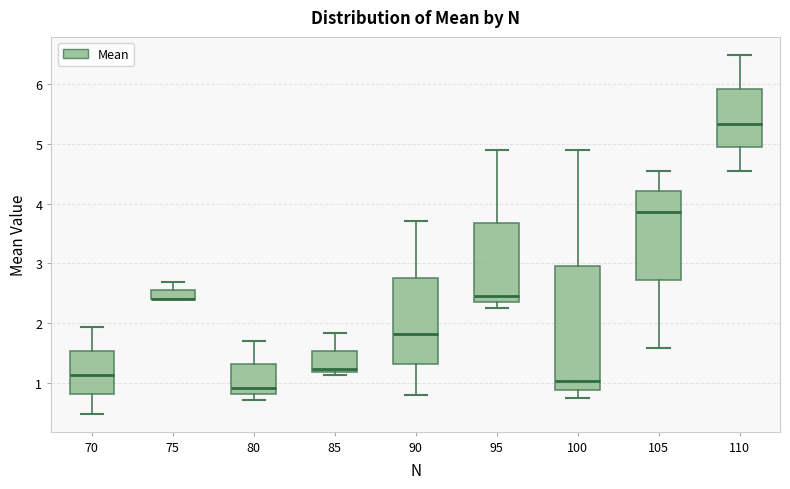

Where is the upper edge of the box at x = 70 on the y-axis? The values are not printed on the chart, so give them approximately, as read against the axis.

1.5